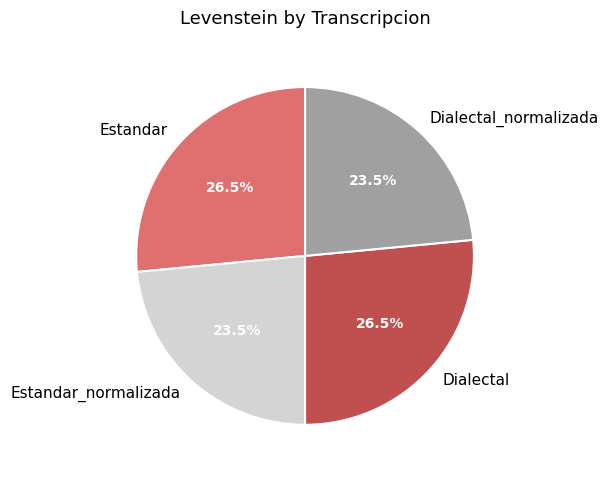

How many slices are in this pie chart?

4